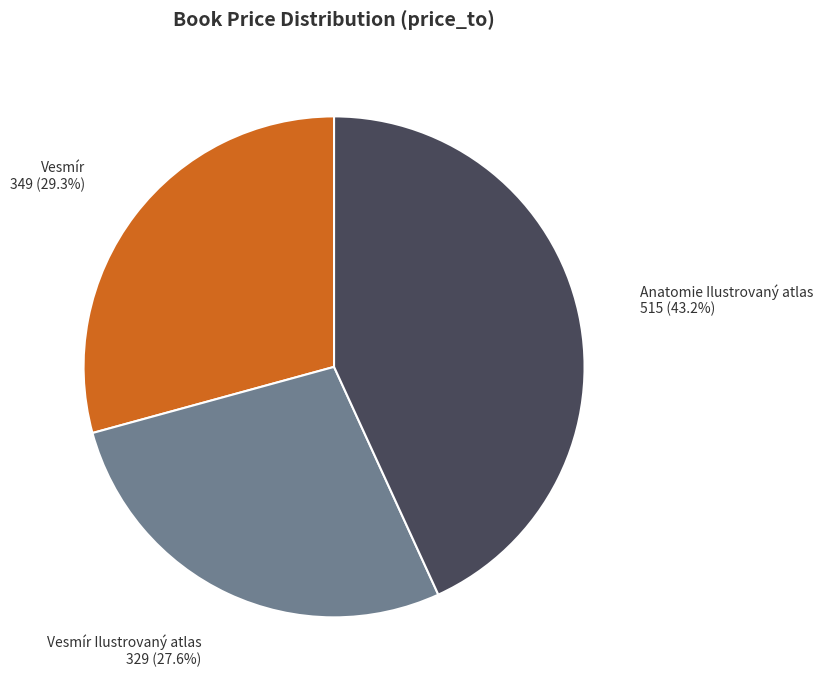

How many slices are in this pie chart?

3